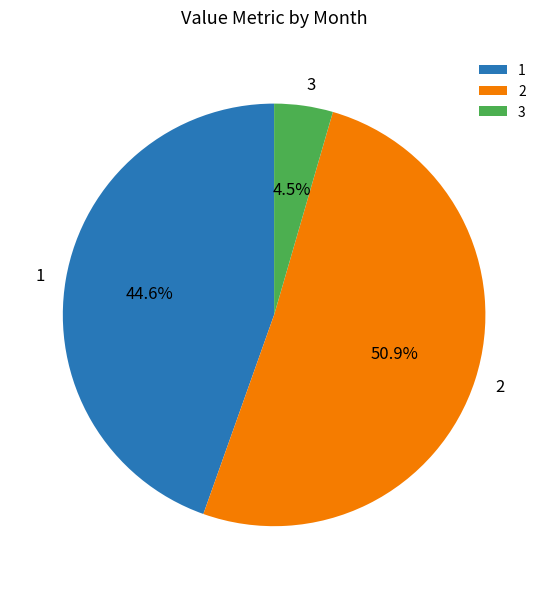

Which category accounts for the majority?

2